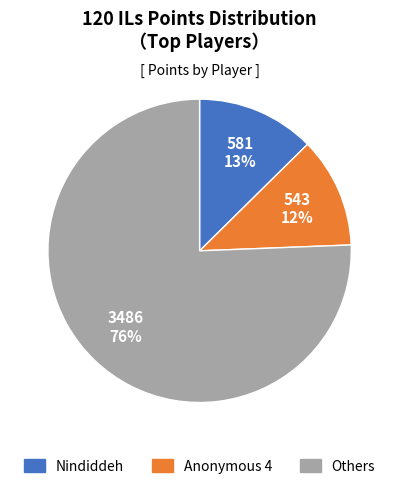

Is there any slice that represents more than half of the pie?

Yes